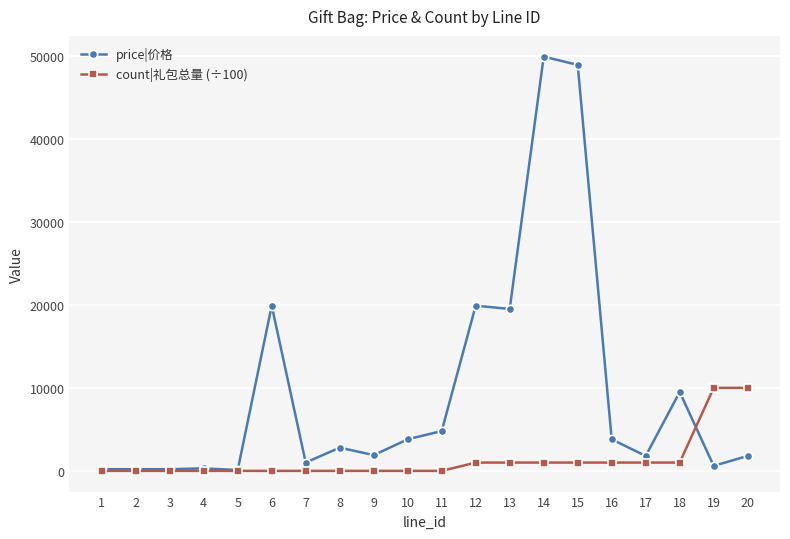

What is the value of the price|价格 point at the 9th from the left?

1900.0